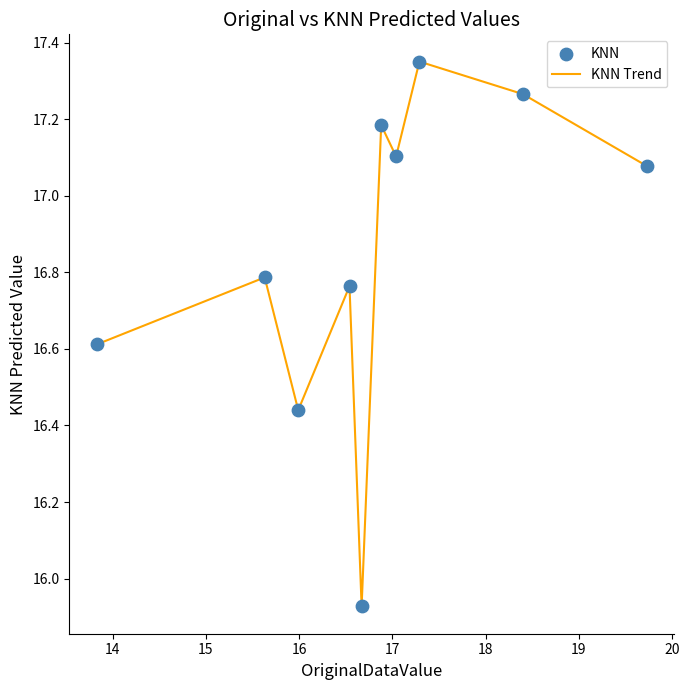

What is the difference between the maximum and minimum values?

1.4